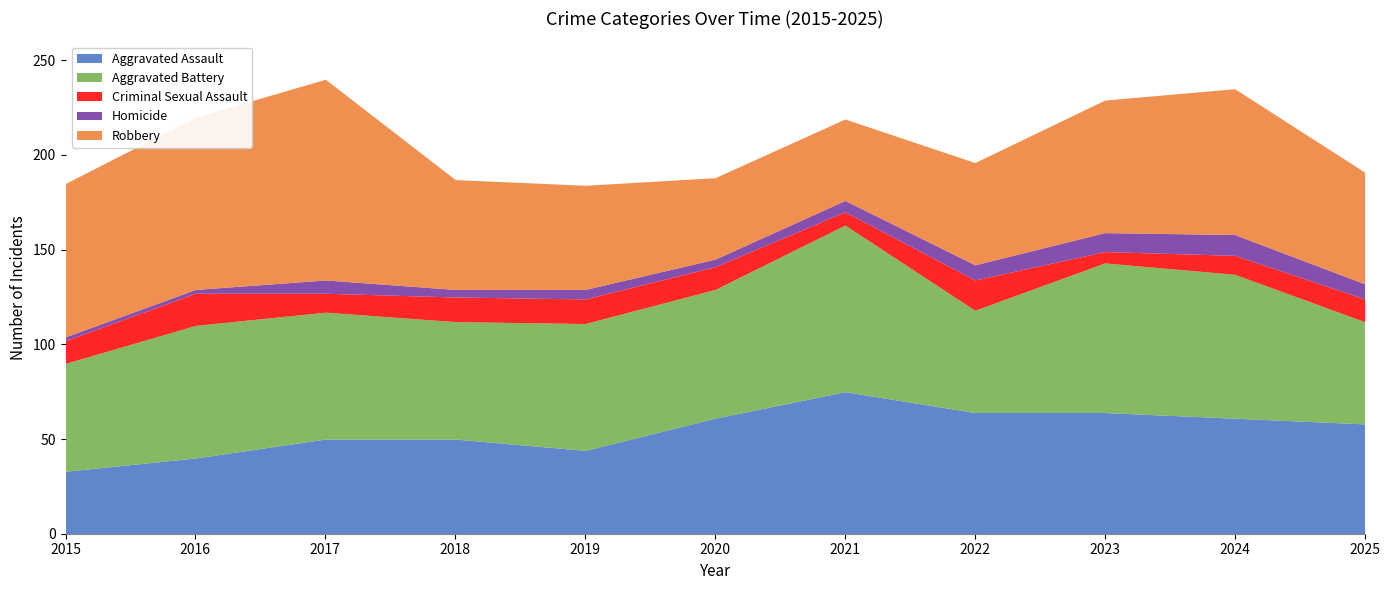

At 2025, list the series in order from smallest to largest.

Homicide, Criminal Sexual Assault, Aggravated Battery, Aggravated Assault, Robbery